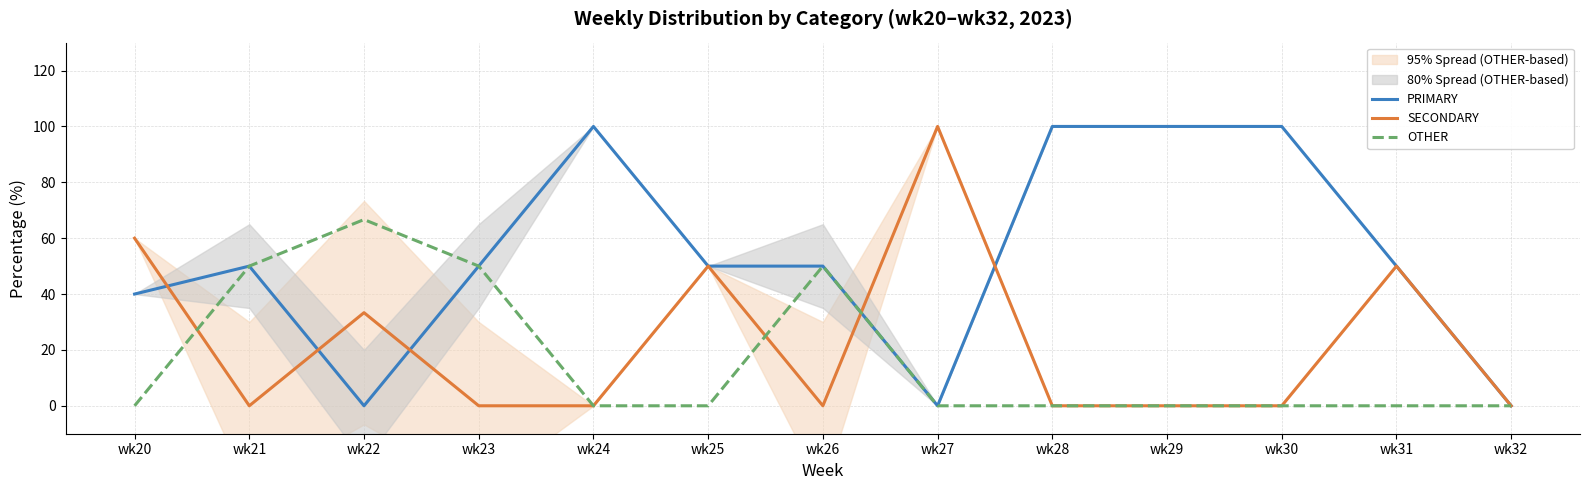

Does the chart have visible grid lines?

Yes